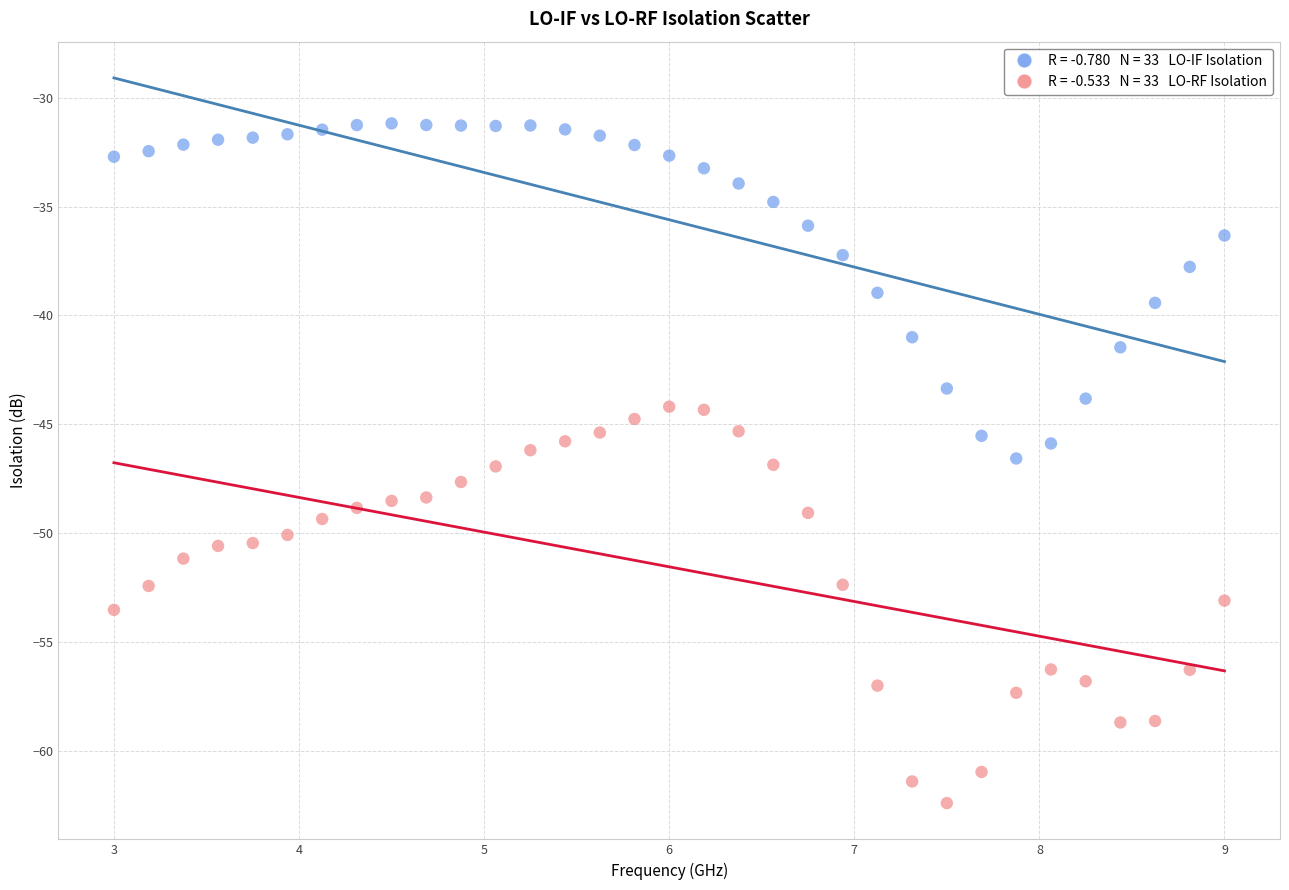

Across all data points, what is the range of Y values (max minus min)?

31.2